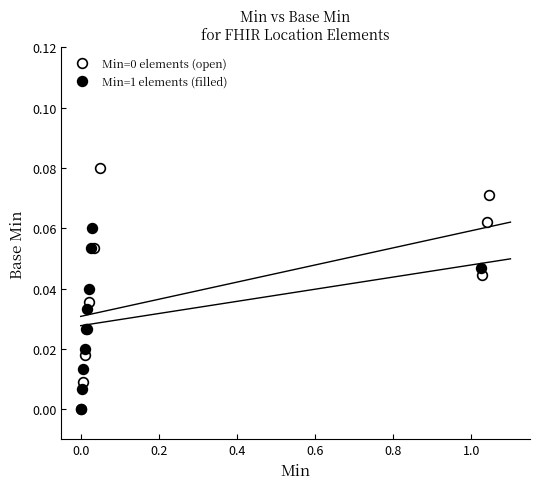

Is it true that Min=1 elements (filled) equals 0.0 at 0.2?

False